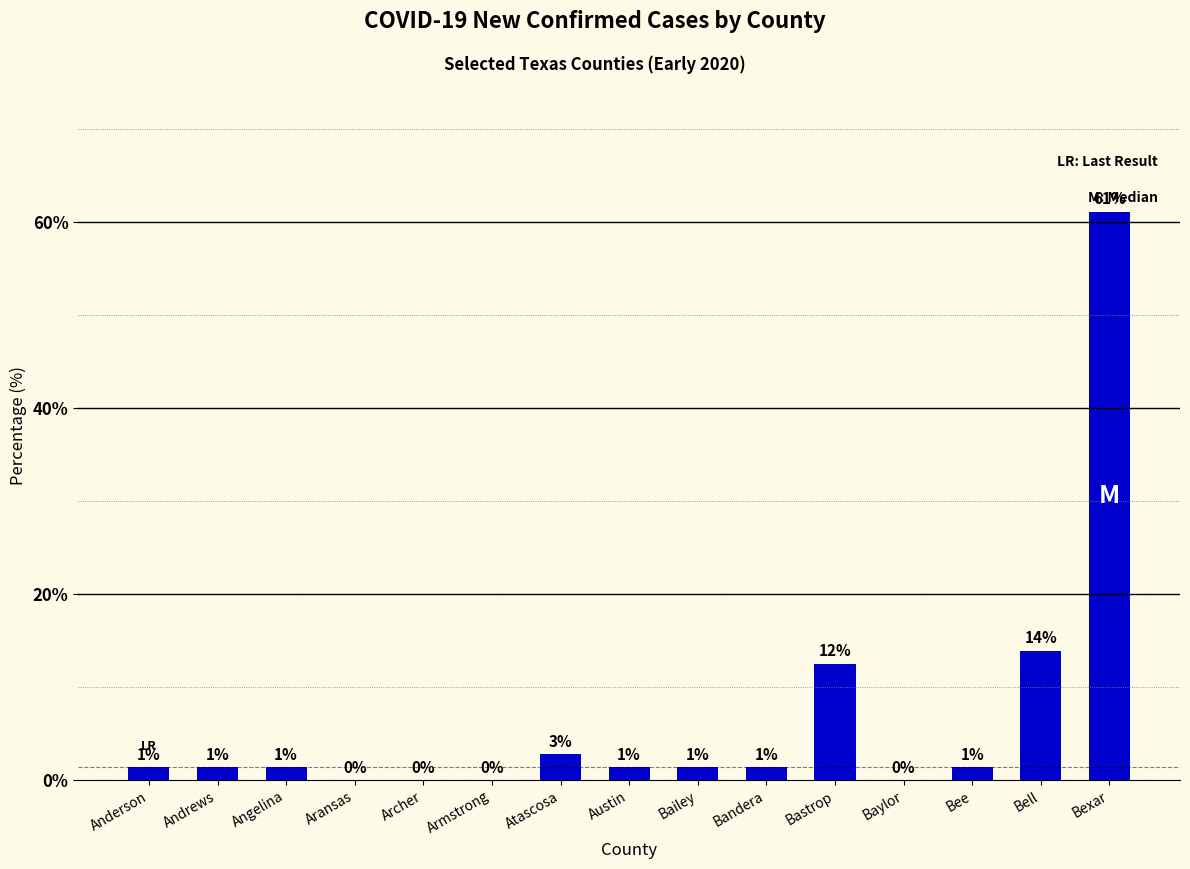

Between Bell and Bexar, which is larger?

Bexar